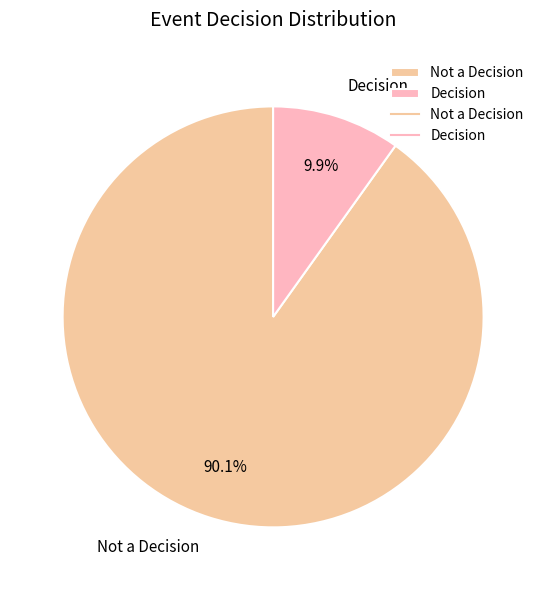

What is the largest slice in the pie chart?

Not a Decision